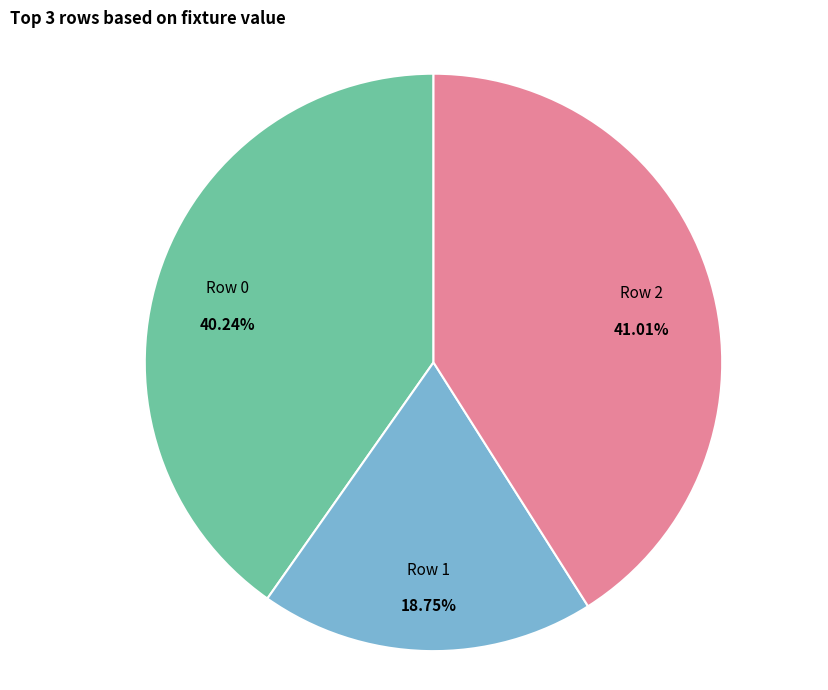

What is the ratio of the value at Row 1 to the value at Row 2?

0.5